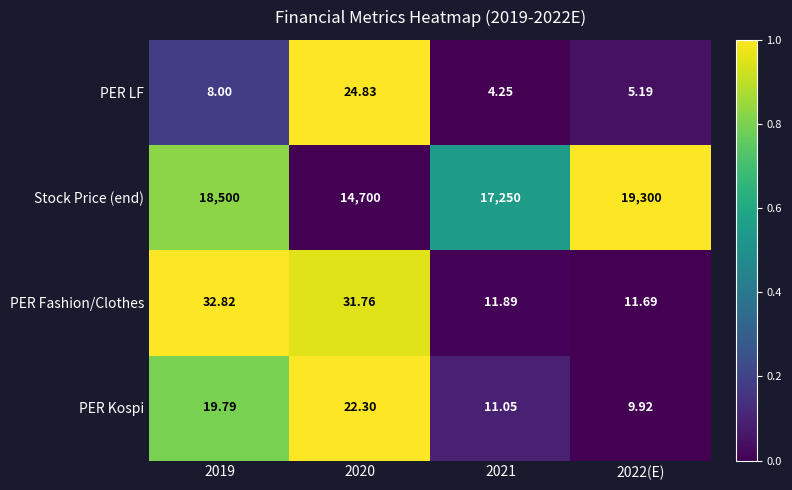

Which series has the largest range (max minus min)?

Stock Price (end)